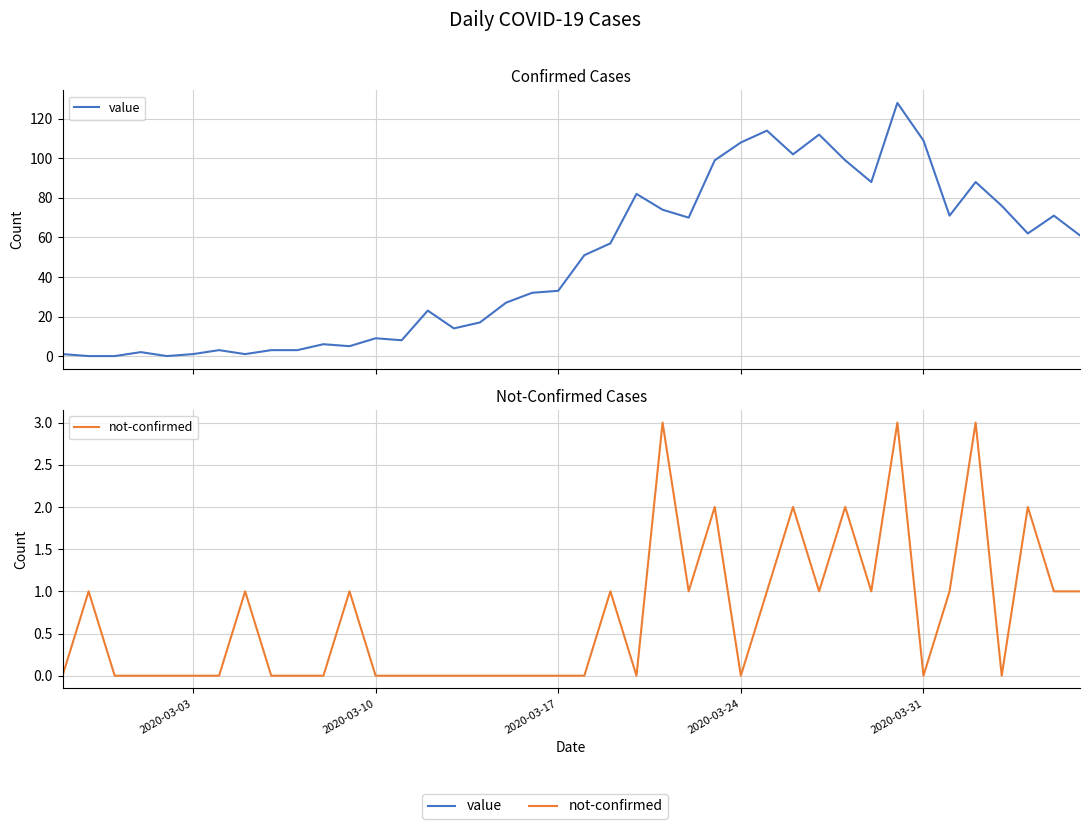

What is the label of the 4th point from the left?

2020-03-24